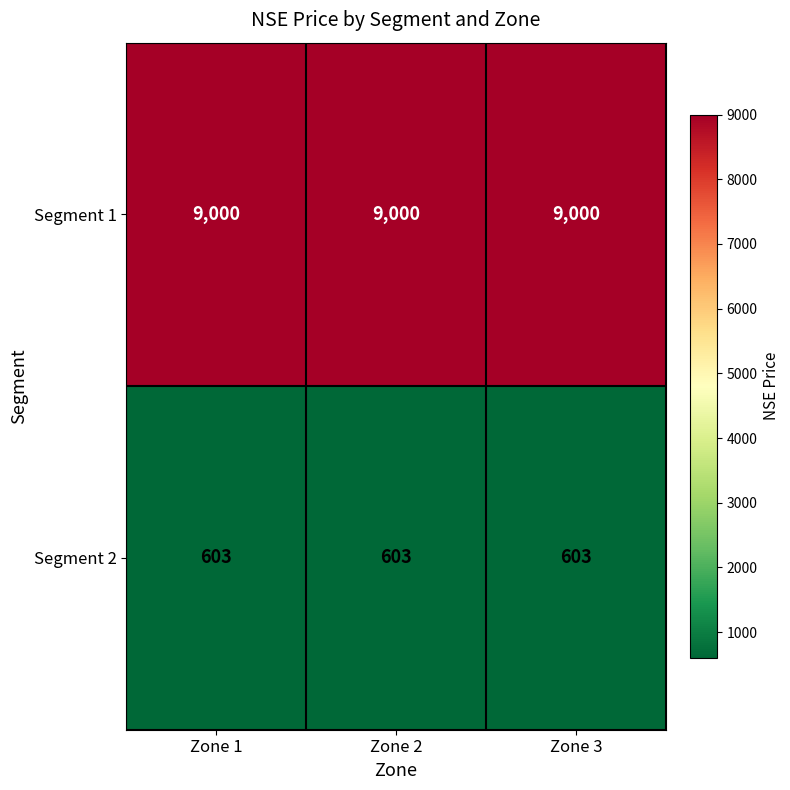

What is the difference between the highest and lowest values at Zone 1?

8397